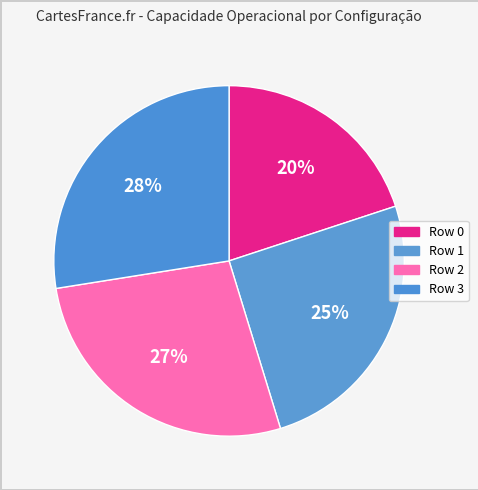

Count the number of slices in the pie.

4